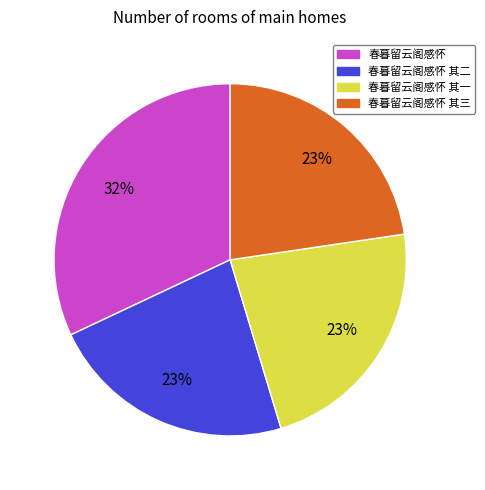

To the nearest percent, what is the difference between the largest and smallest slice percentages?

9%